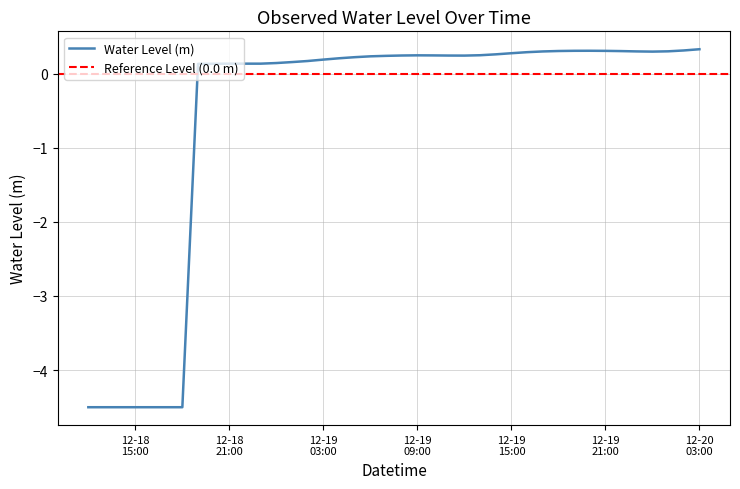

How many series are shown in this chart?

1